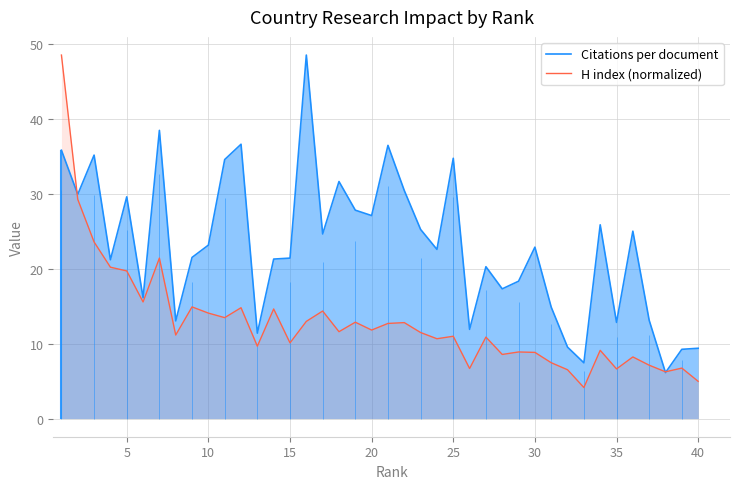

After their last crossing, which series has the higher values: H index (normalized) or Citations per document?

Citations per document